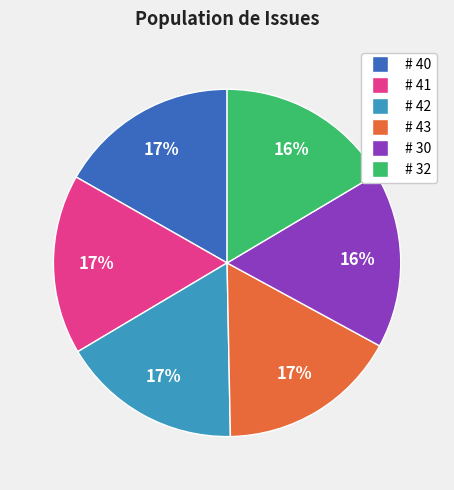

To the nearest percent, what is the combined percentage of # 42 and # 43?

34%